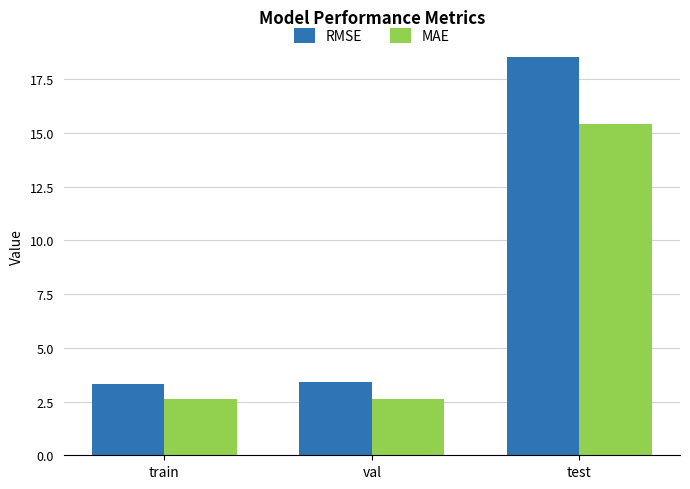

The value of MAE at val is 3.7. True or false?

False